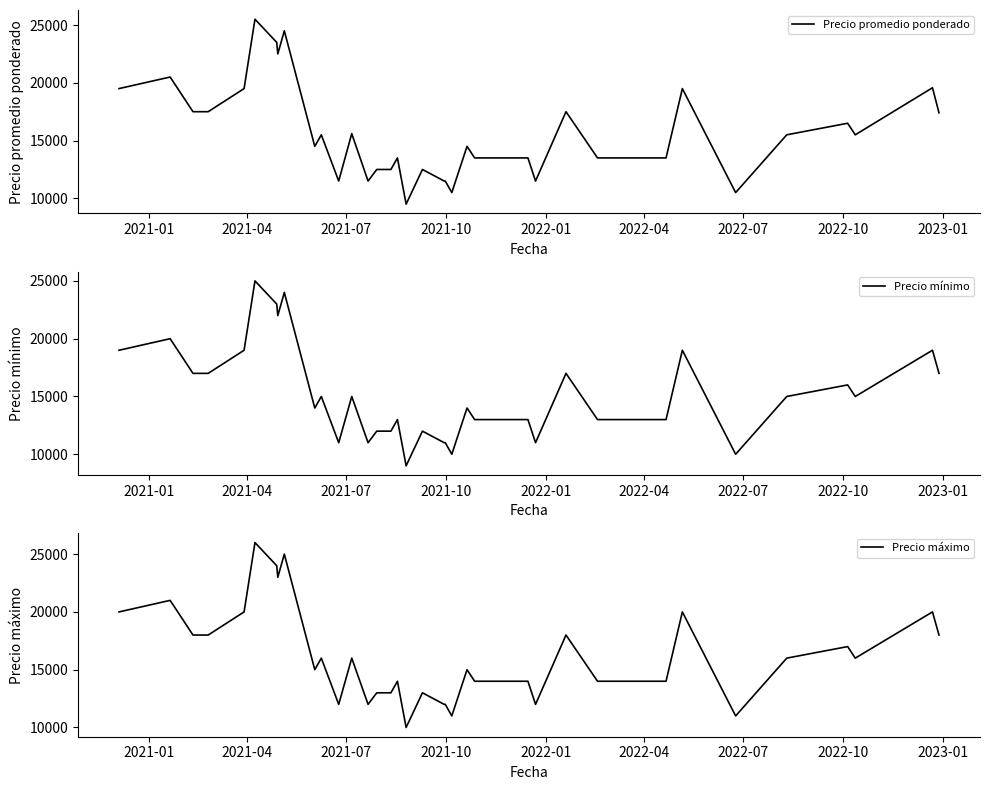

True or false: Precio máximo and Precio promedio ponderado intersect in this chart.

False